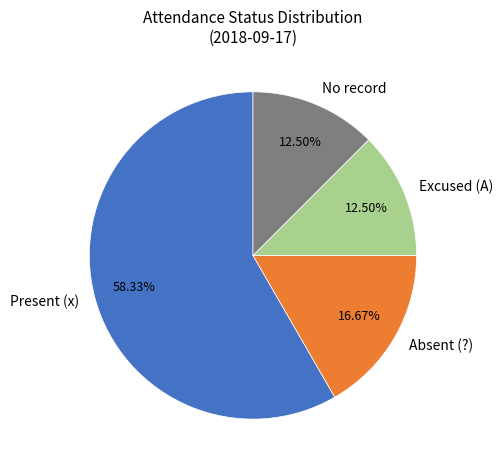

To the nearest percent, what is the average slice percentage?

25%